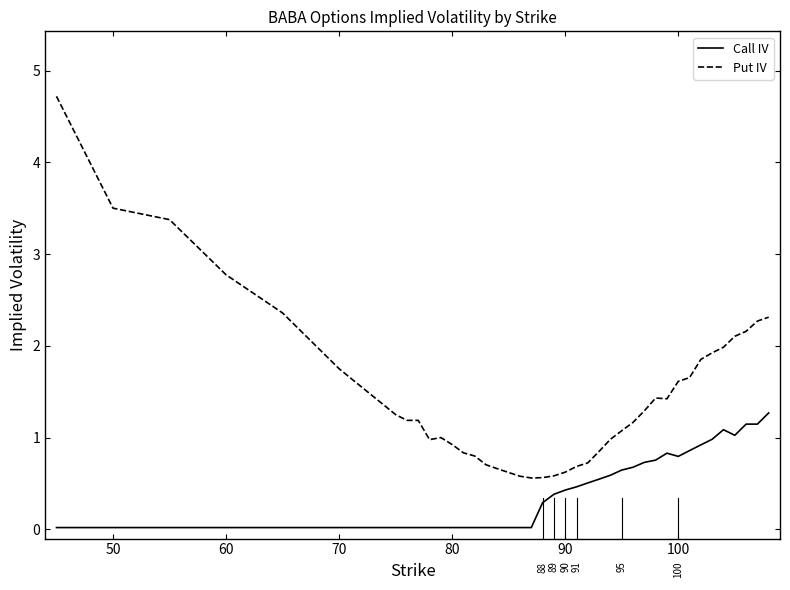

Rank the series by their maximum value, from highest to lowest.

Put IV, Call IV